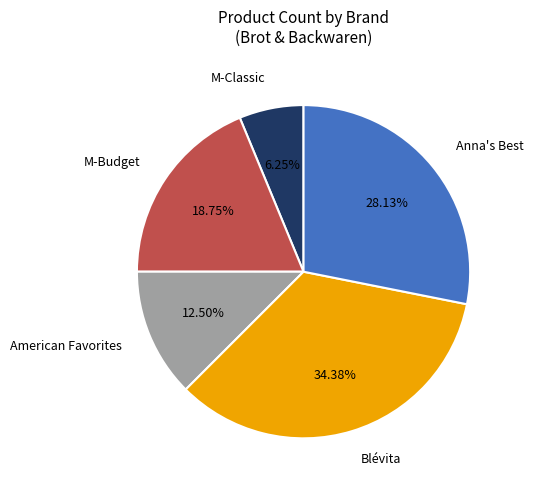

Is there any slice that represents more than half of the pie?

No